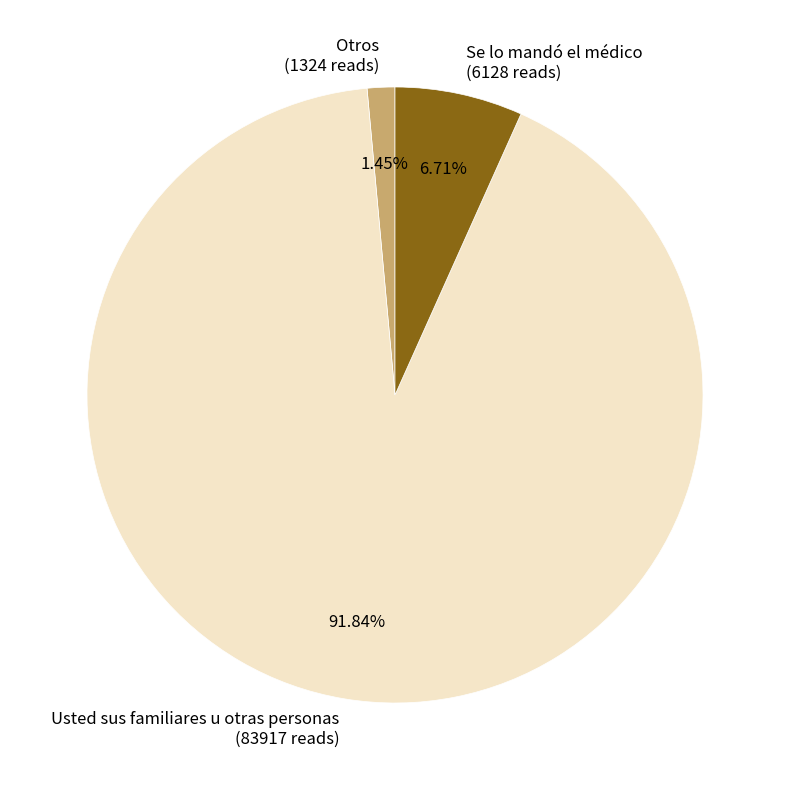

Does Se lo mandó el médico represent more than half of the total?

No